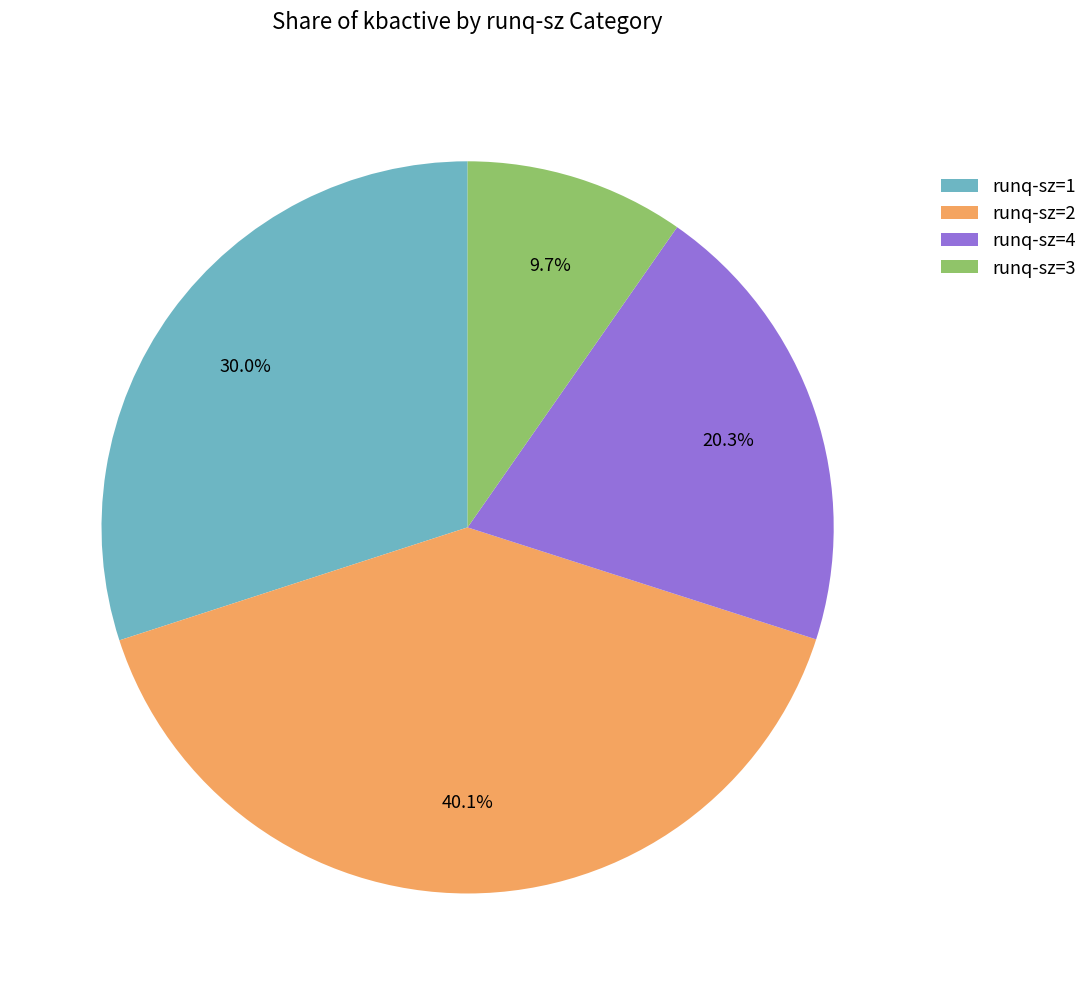

Rank the categories by value from lowest to highest.

runq-sz=3, runq-sz=4, runq-sz=1, runq-sz=2